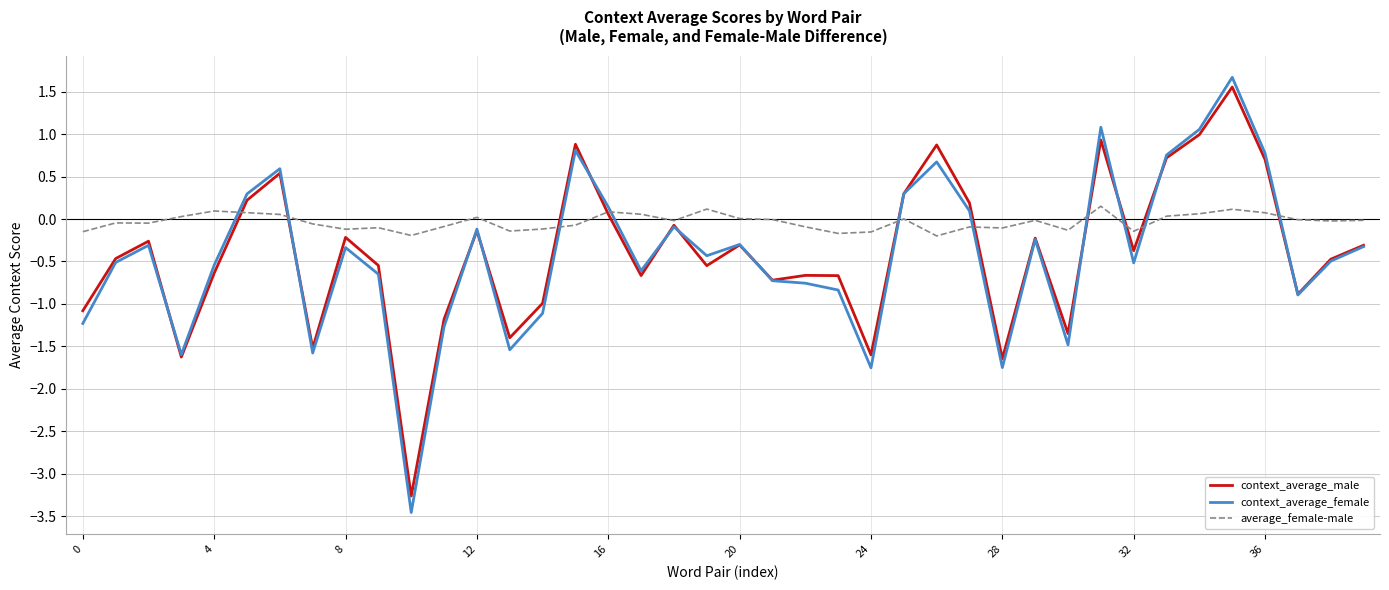

Which series has the widest spread of values?

context_average_female